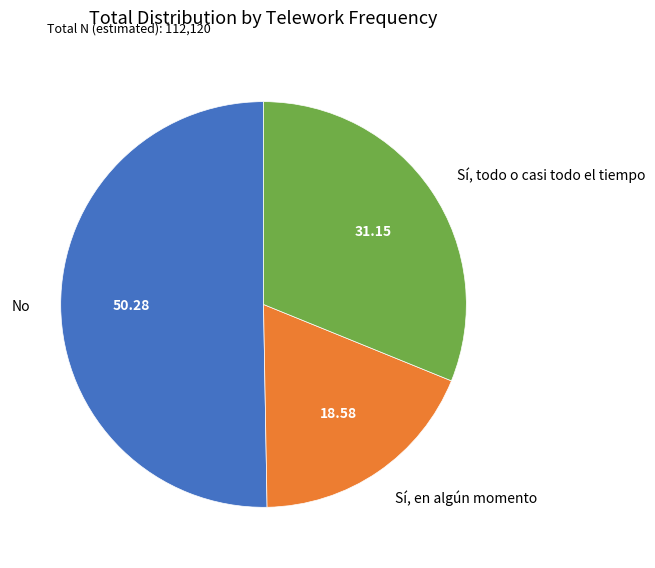

What is the ratio of the value at No to the value at Sí, todo o casi todo el tiempo?

1.6